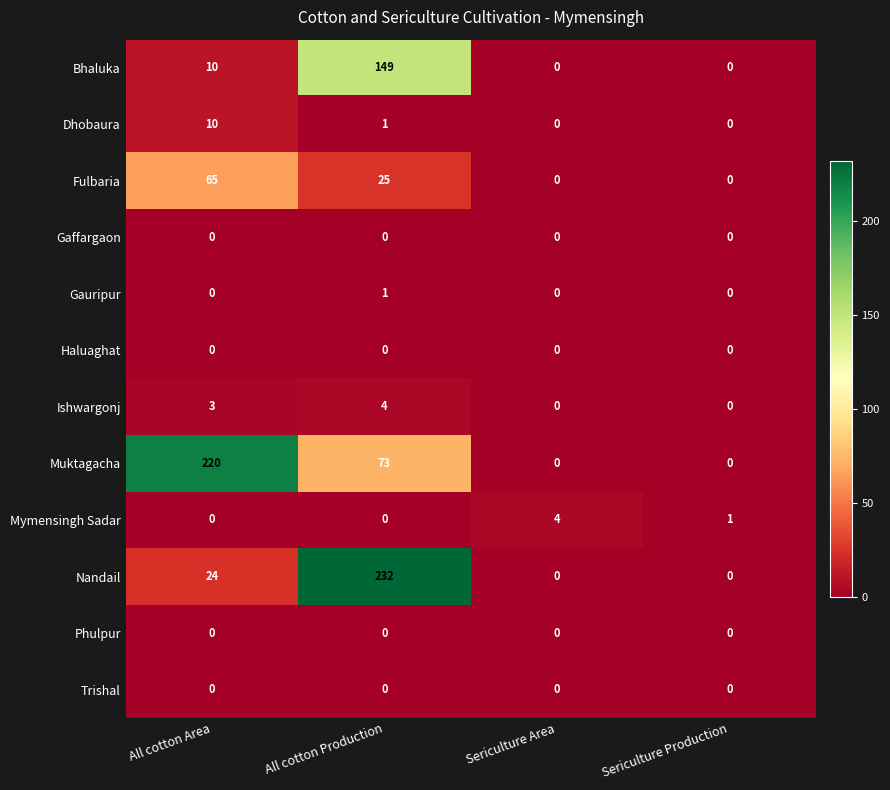

Where is Ishwargonj nearest to the value 2?

All cotton Area